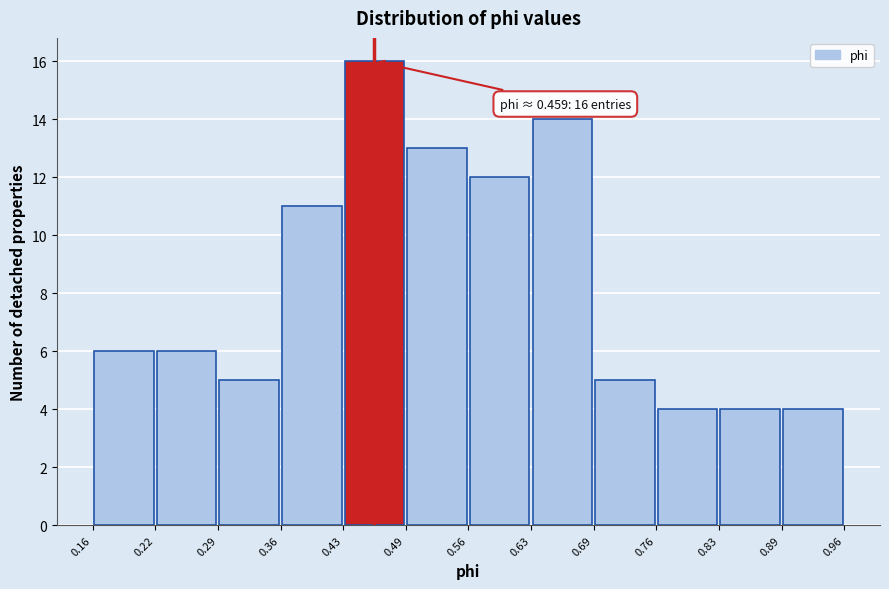

Over which range of the x-axis is the bar tallest?

0.43 to 0.49